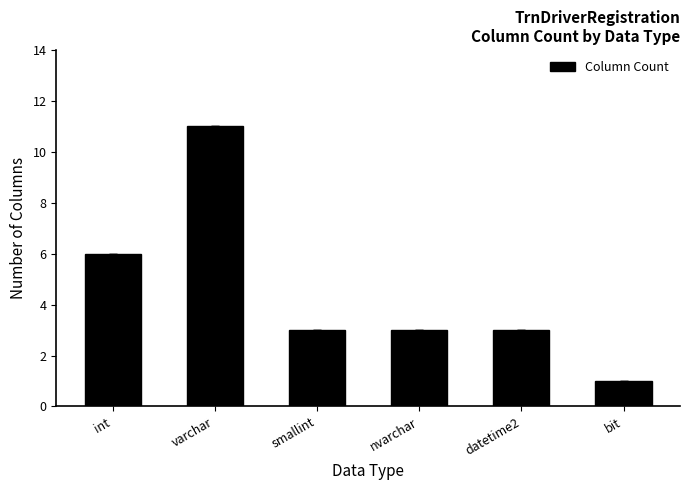

Approximately how many times larger is the value at bit compared to int?

0.2